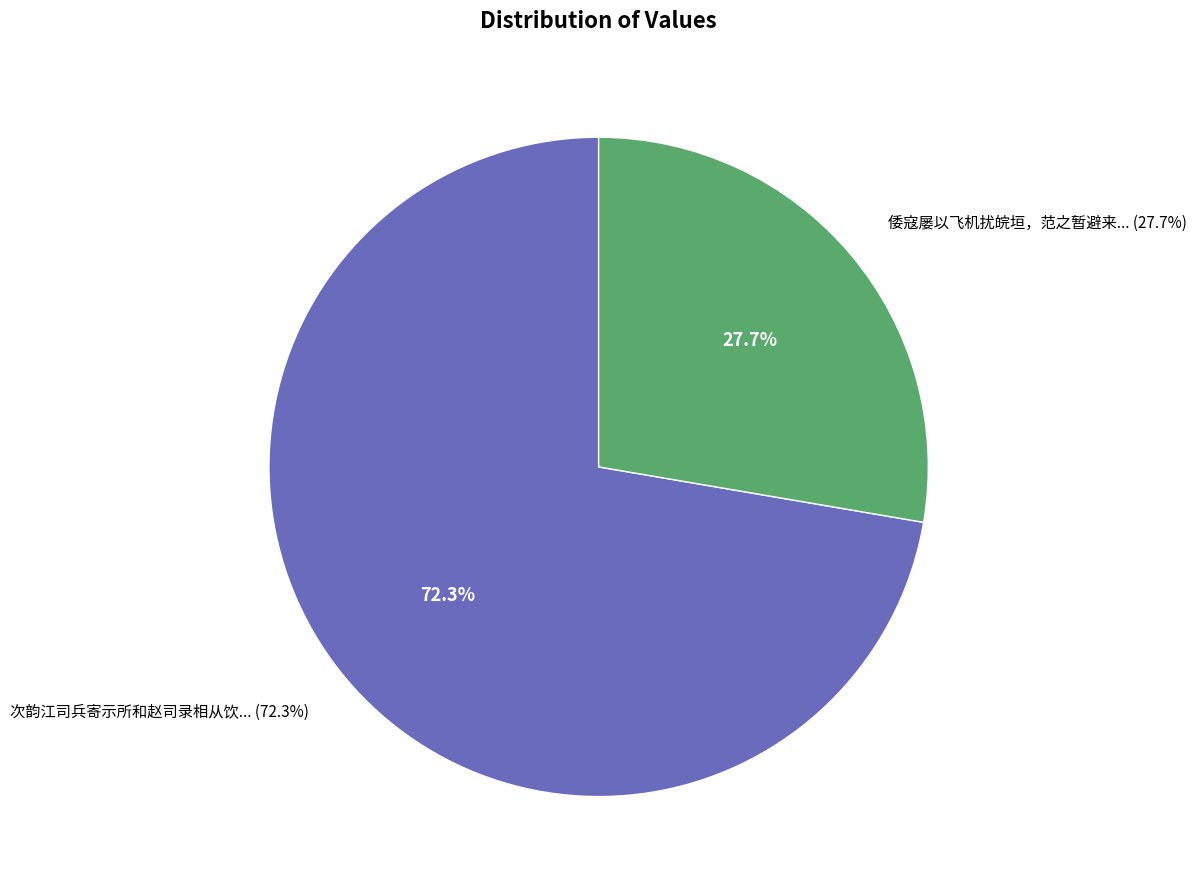

Is 次韵江司兵寄示所和赵司录相从饮解嘲之句 the majority of the pie?

Yes